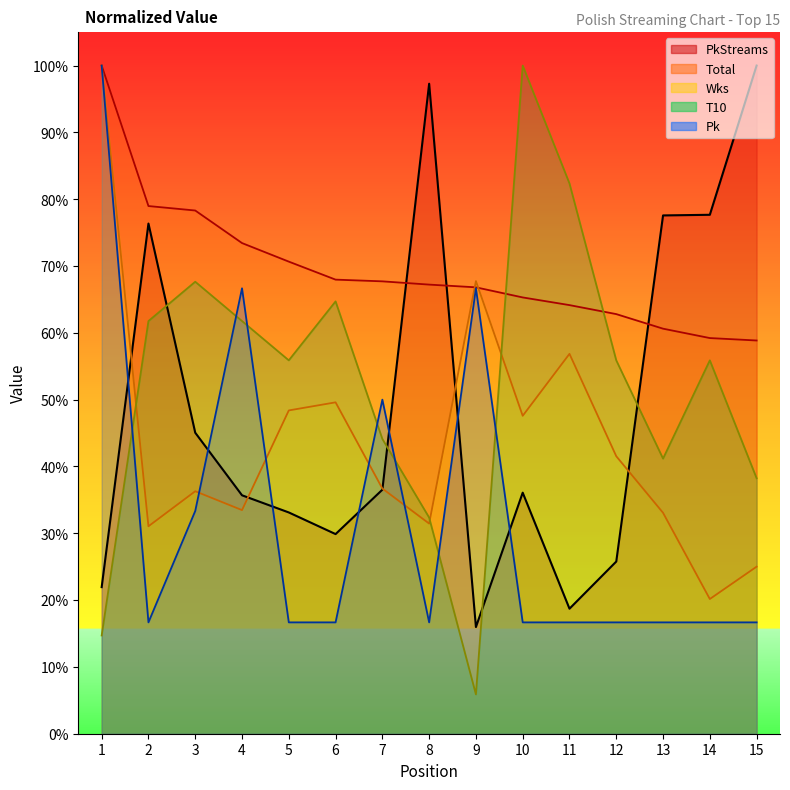

At which category does T10 reach its first local peak?

3